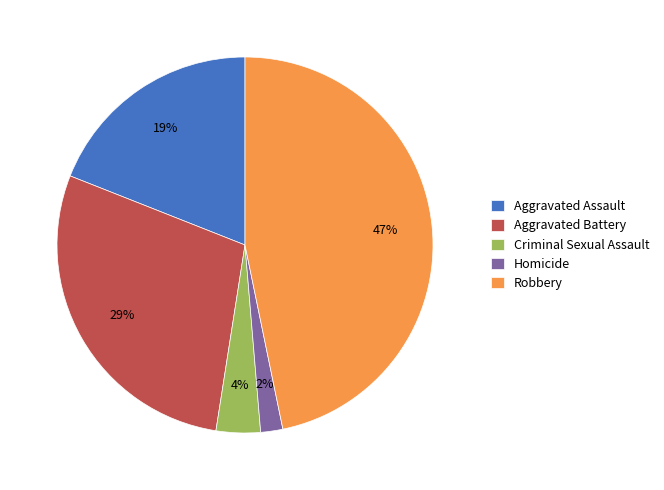

Rank the categories by value from highest to lowest.

Robbery, Aggravated Battery, Aggravated Assault, Criminal Sexual Assault, Homicide